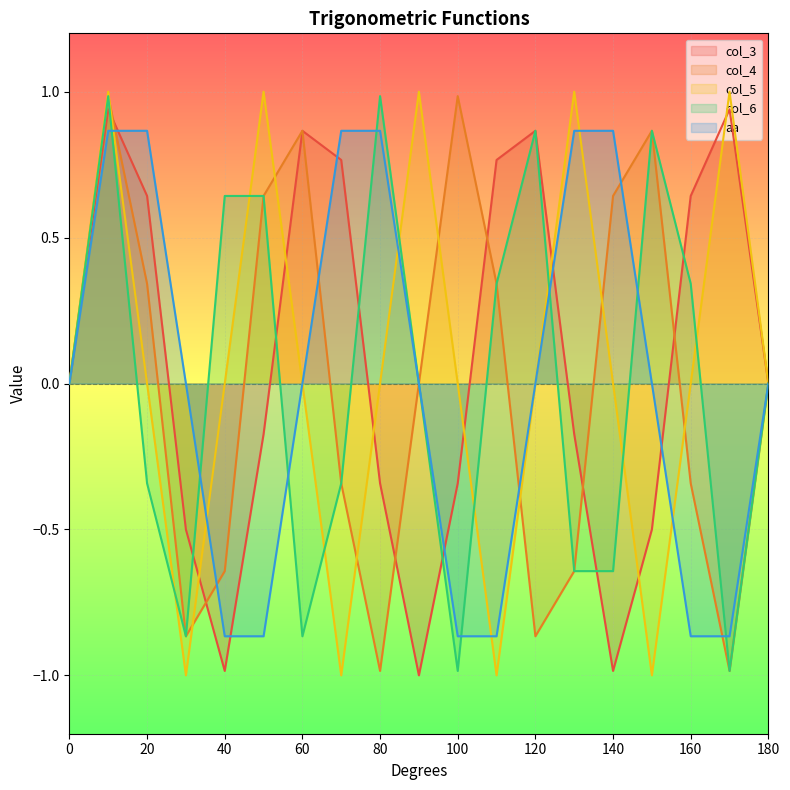

List the labels in order of aa value, largest first.

140, 80, 20, 130, 10, 70, 150, 90, 30, 0, 60, 120, 180, 160, 110, 40, 170, 50, 100